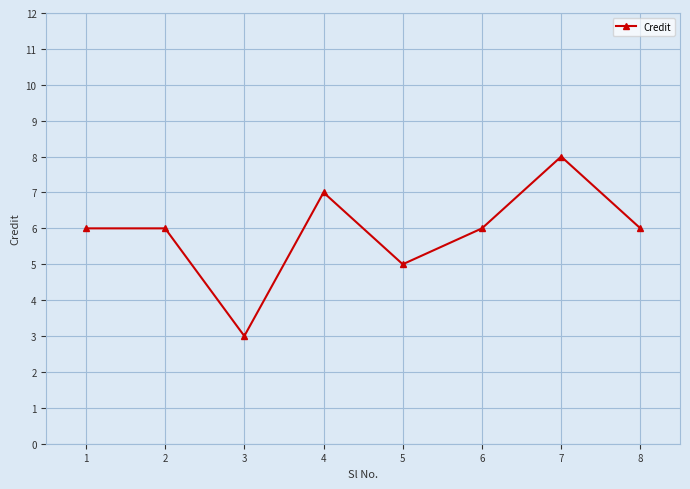

How many categories are shown in the chart?

8